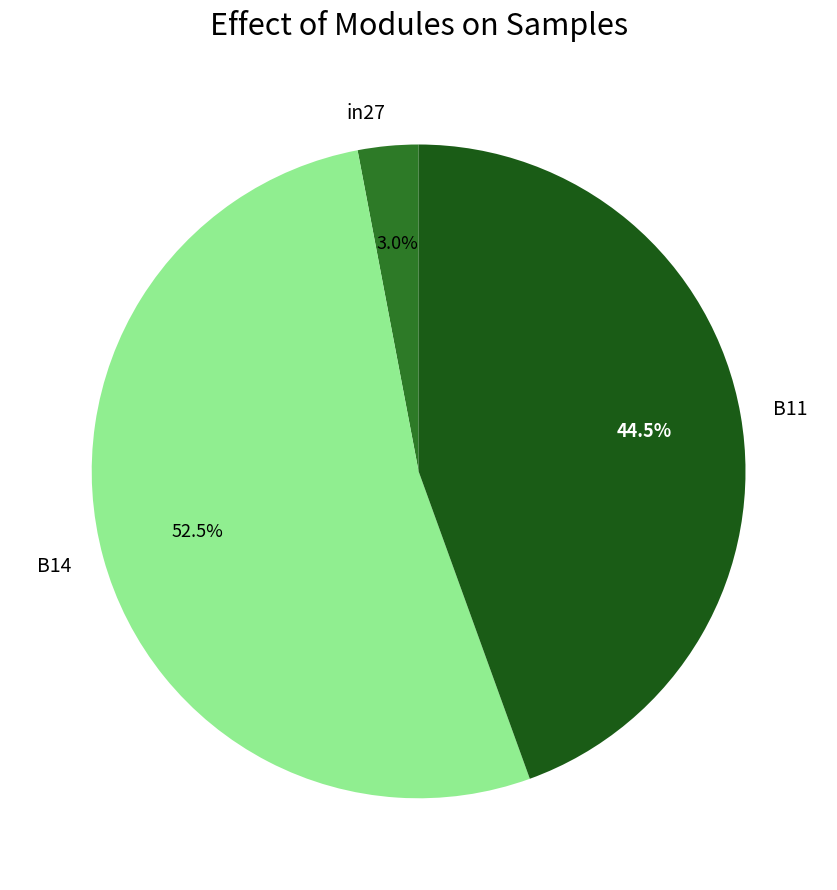

Which category has the biggest portion of the pie?

B14